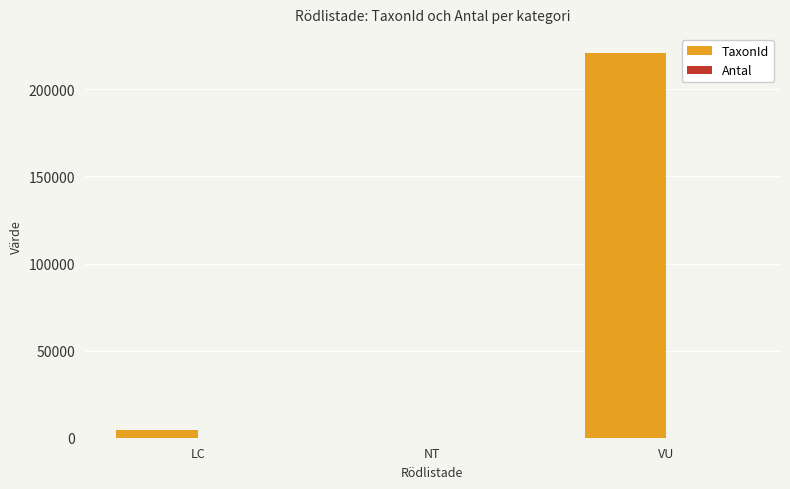

At which category is the sum across all series the highest?

VU